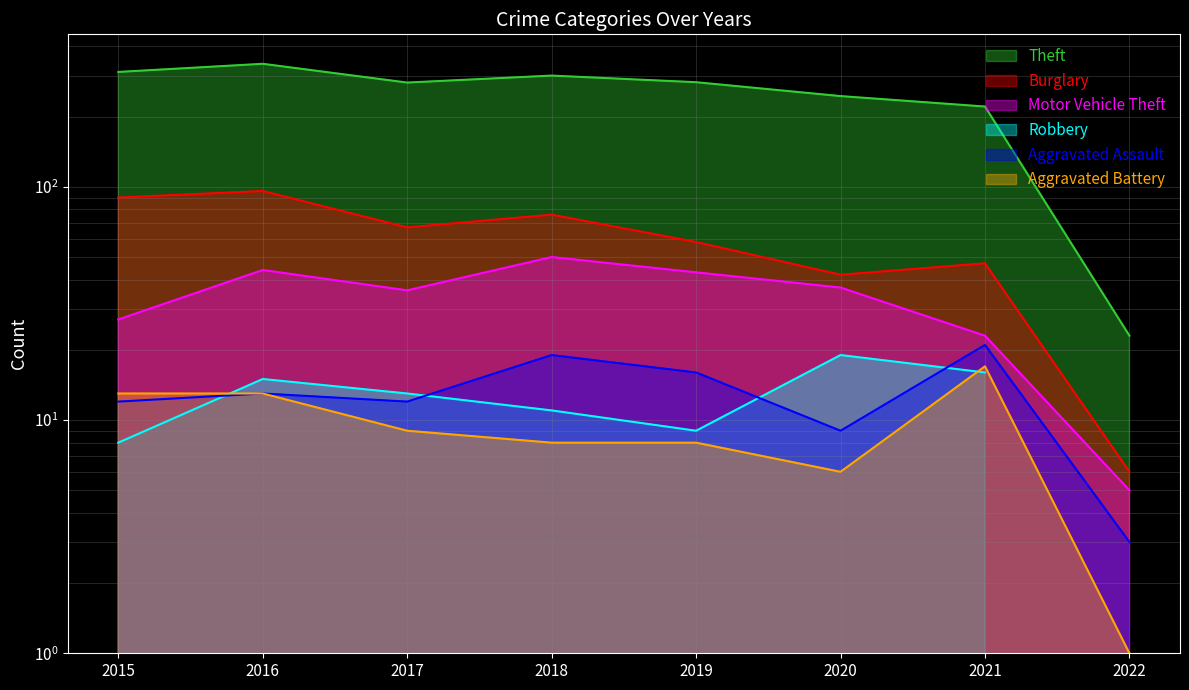

What is the value of the Burglary point at the 2nd from the left?

96